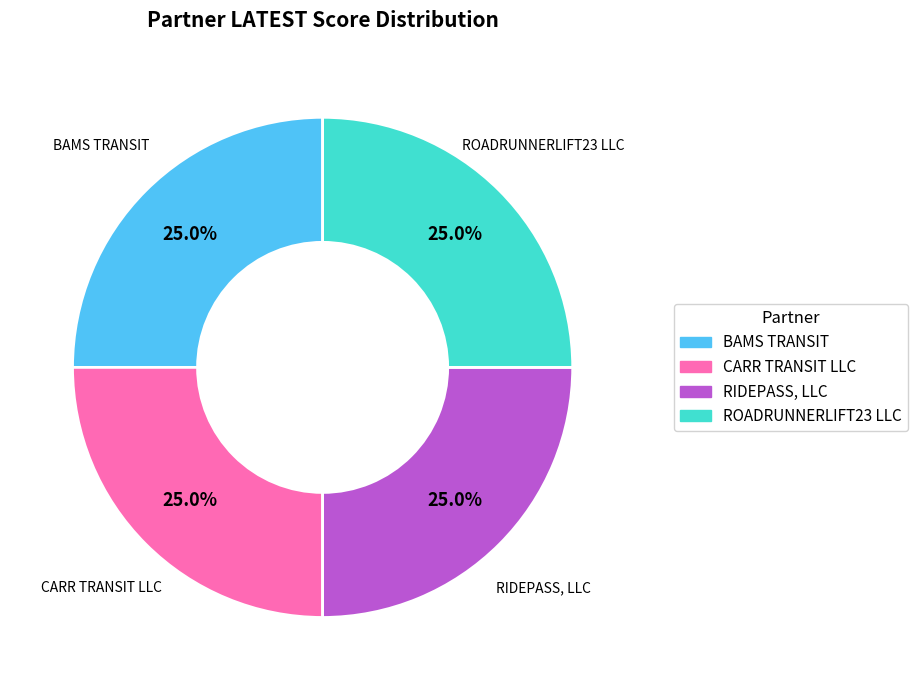

What percentage do ROADRUNNERLIFT23 LLC and BAMS TRANSIT together represent?

50.0%